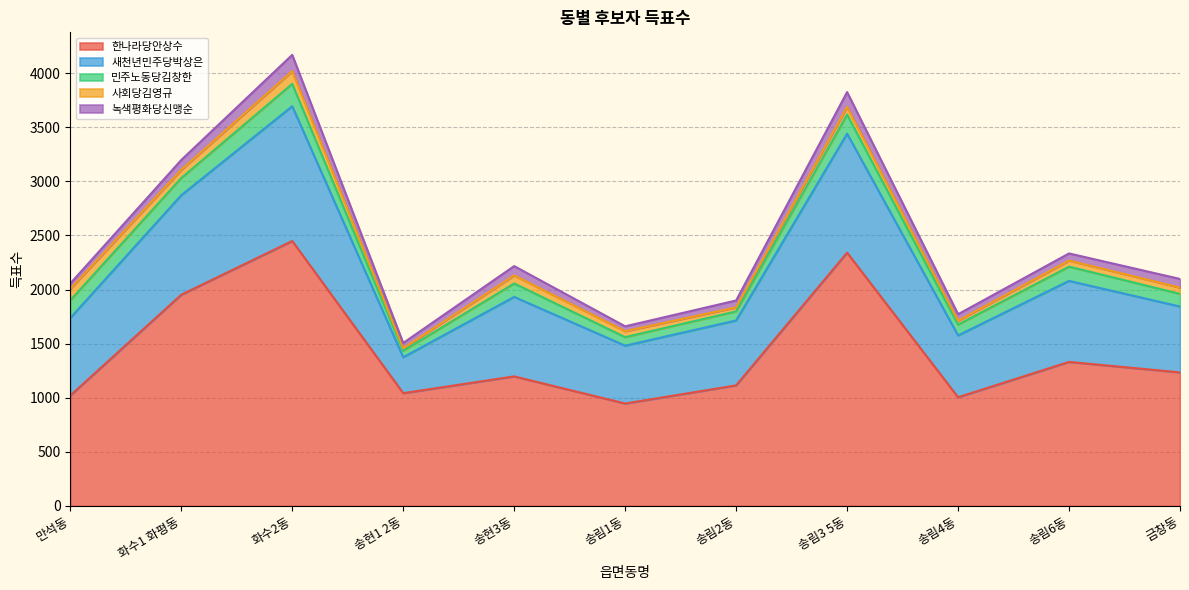

At which label is 사회당김영규 closest to 71?

송림3 5동